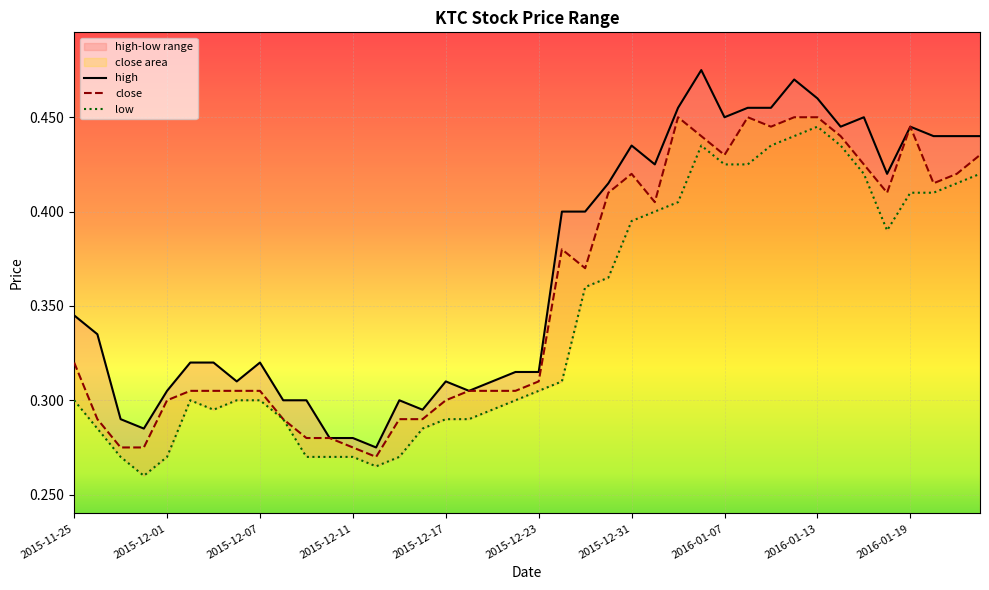

How many interior local peaks does the low series have?

3